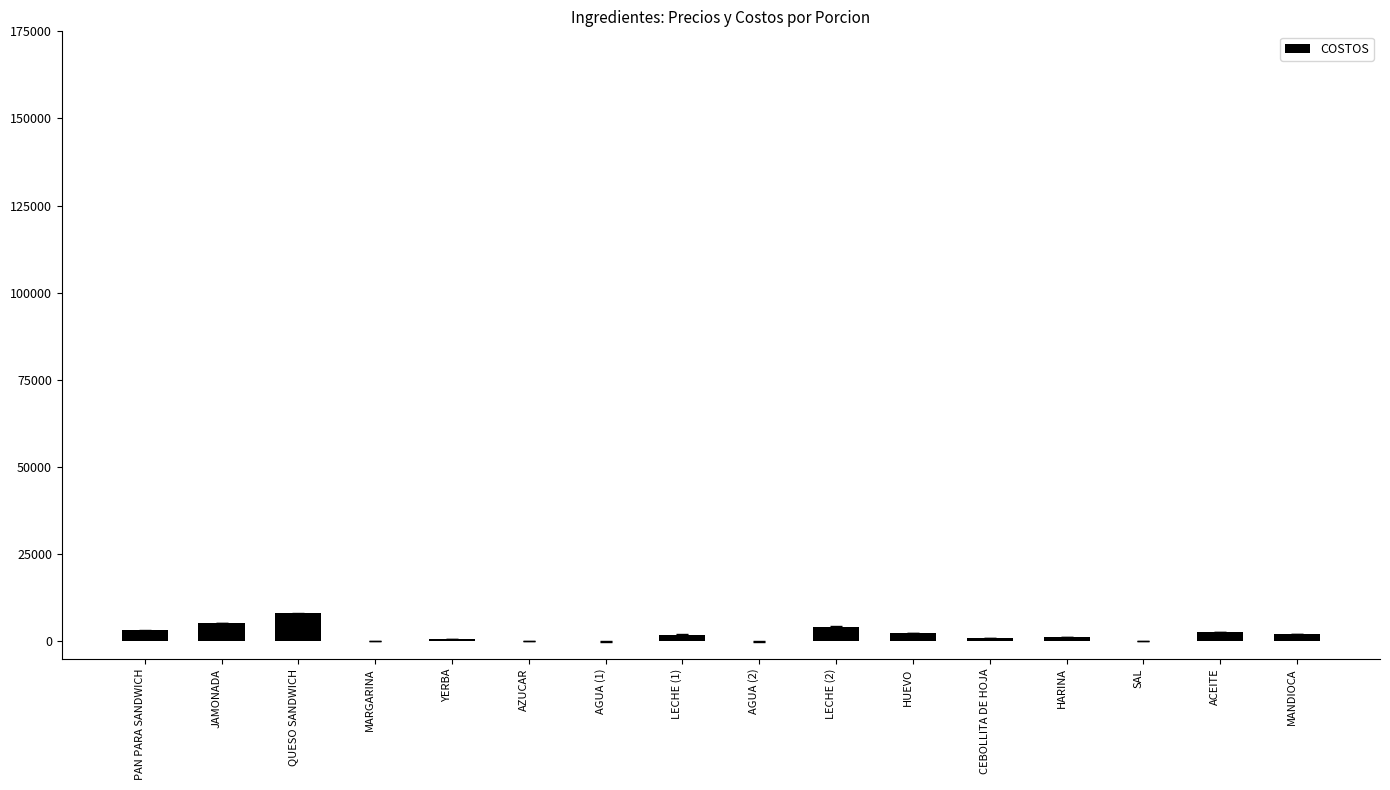

What is the greatest value displayed?

7990.0